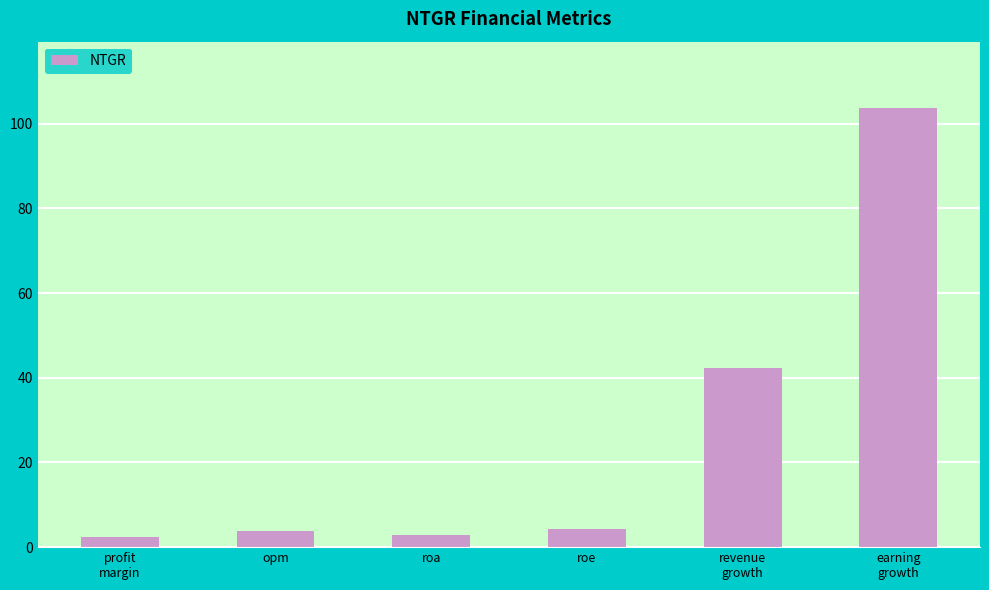

What is the smallest value displayed?

2.4